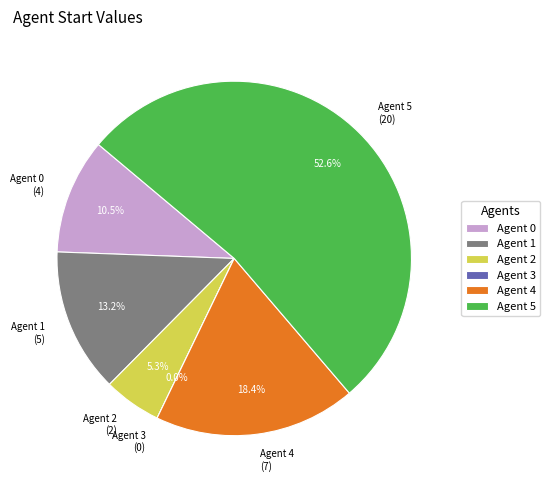

True or false: Agent 0 accounts for 11% of the total.

True